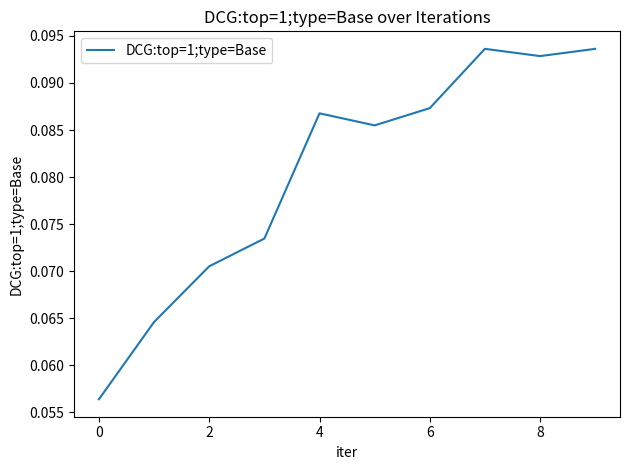

How many points are higher than both their immediate neighbors (excluding endpoints)?

2